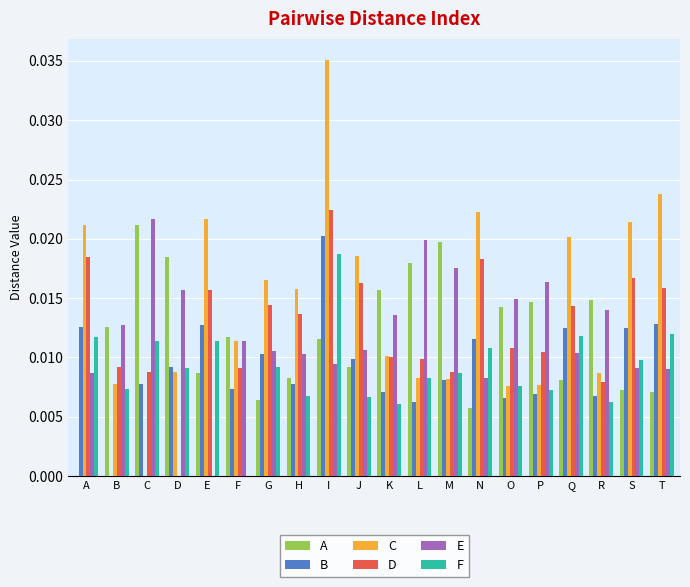

The value of E at M is 0.0. True or false?

True